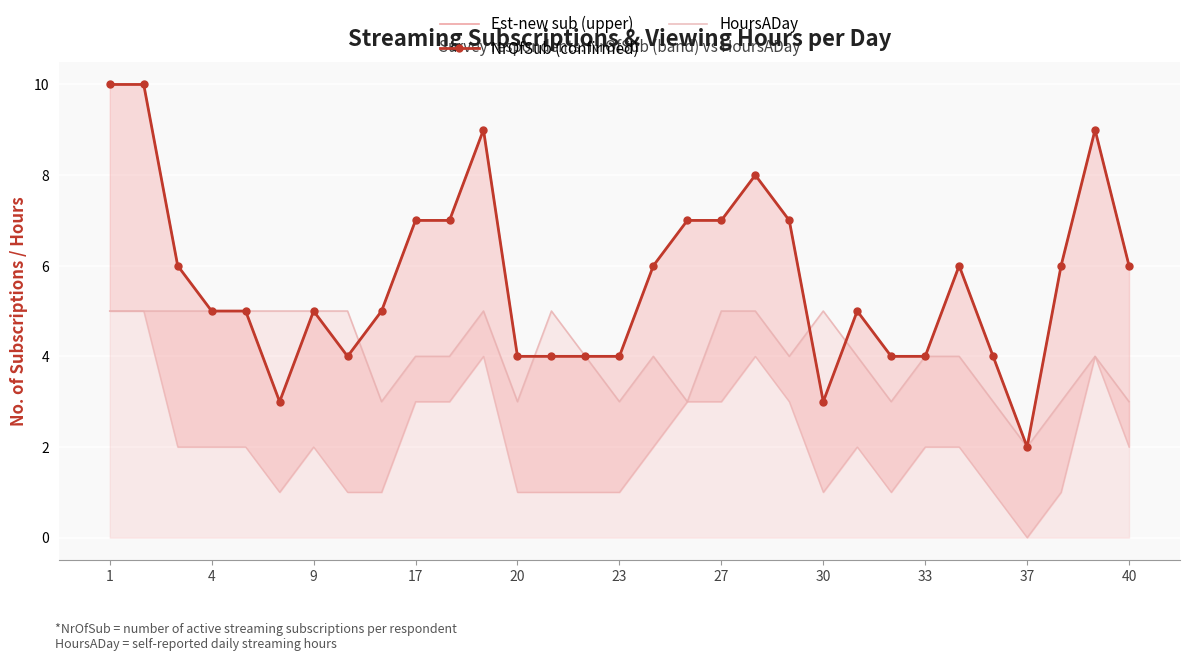

At which category does the chart reach its peak across all series?

1